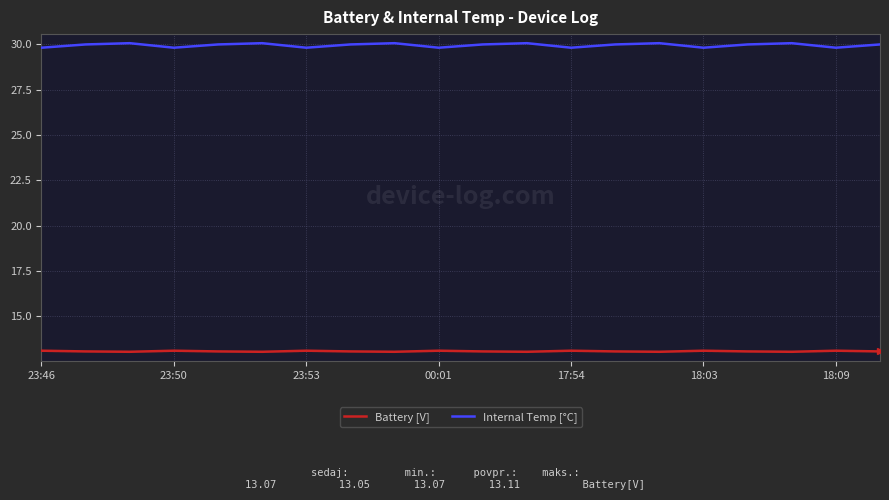

List the series in order of their overall mean, highest first.

Internal Temp [°C], Battery [V]